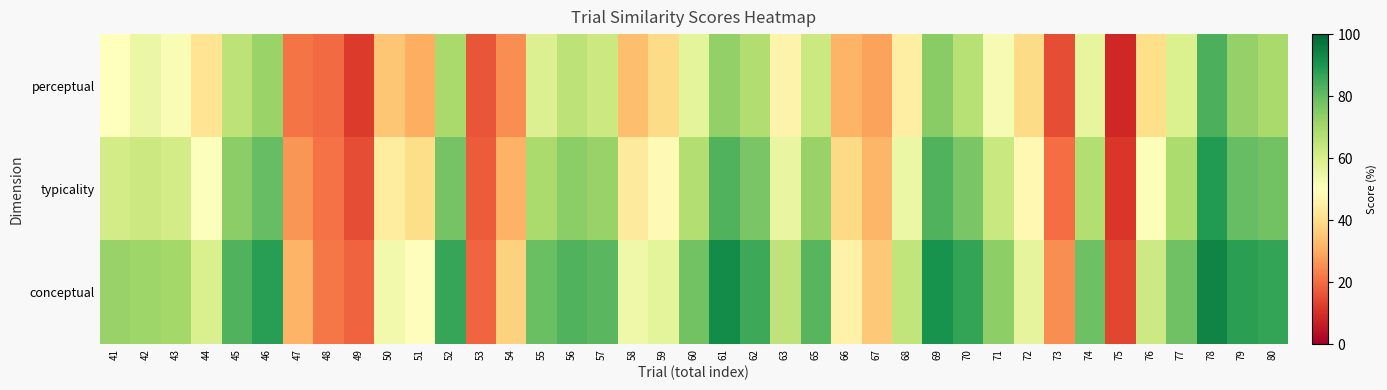

What is the total value across all series at 72?

143.8